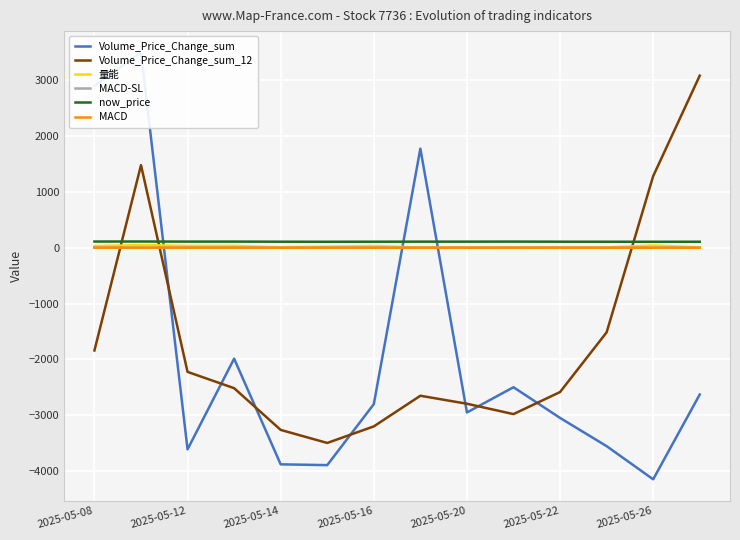

Where is MACD-SL nearest to the value 0?

2025-05-08